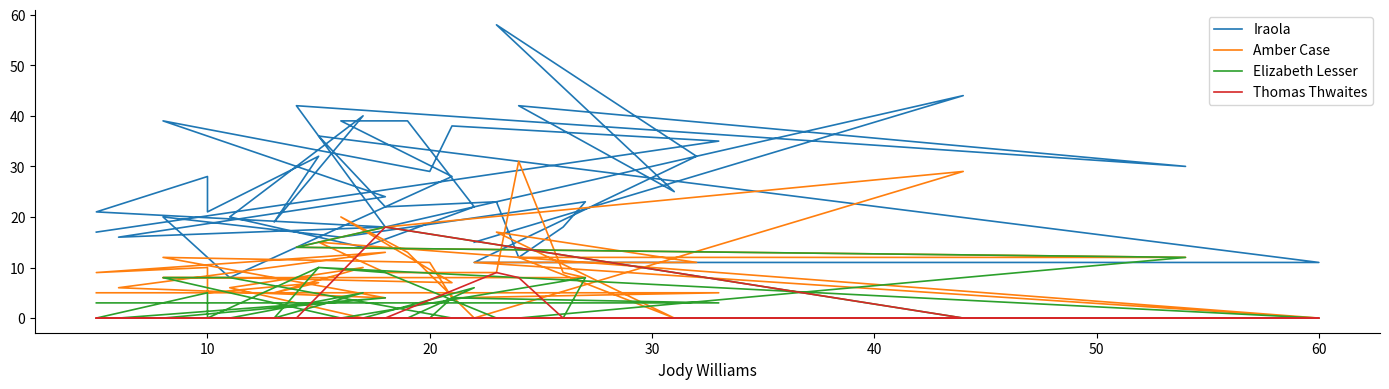

How many data points in Amber Case are above 9?

17